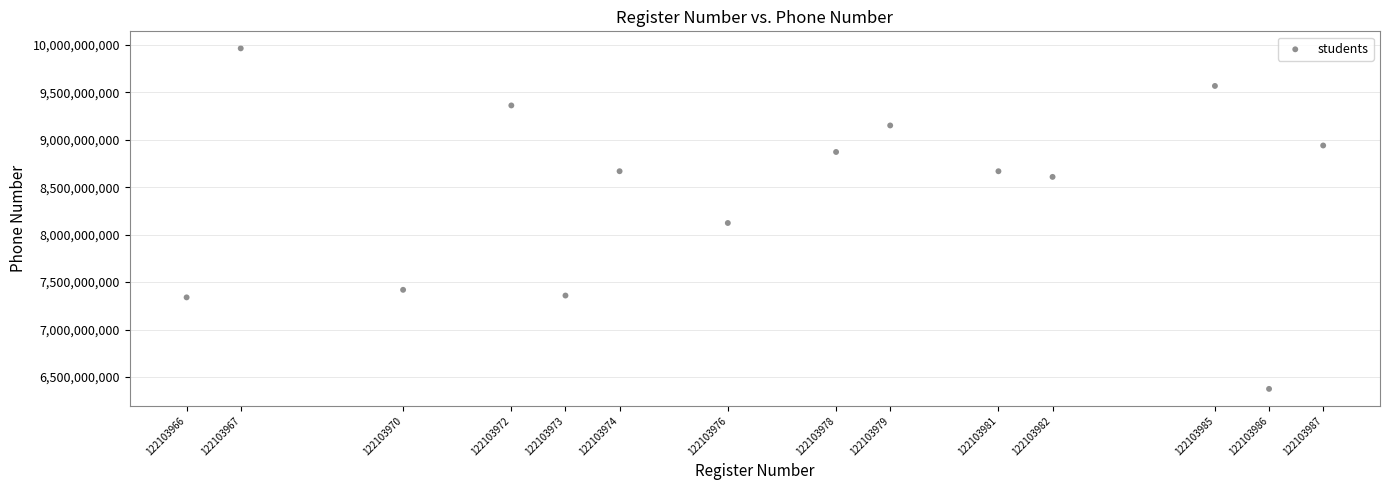

What Y value in the scatter plot is closest to 8168601254?

8122550450